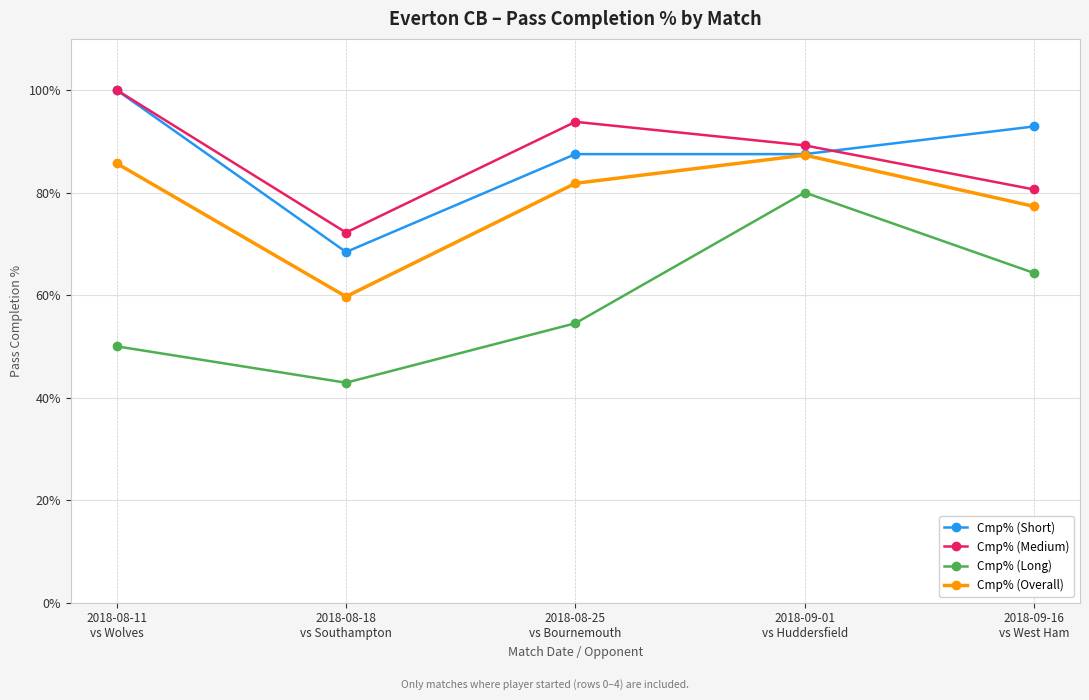

Where is Cmp% (Medium) nearest to the value 86?

2018-09-01
vs Huddersfield